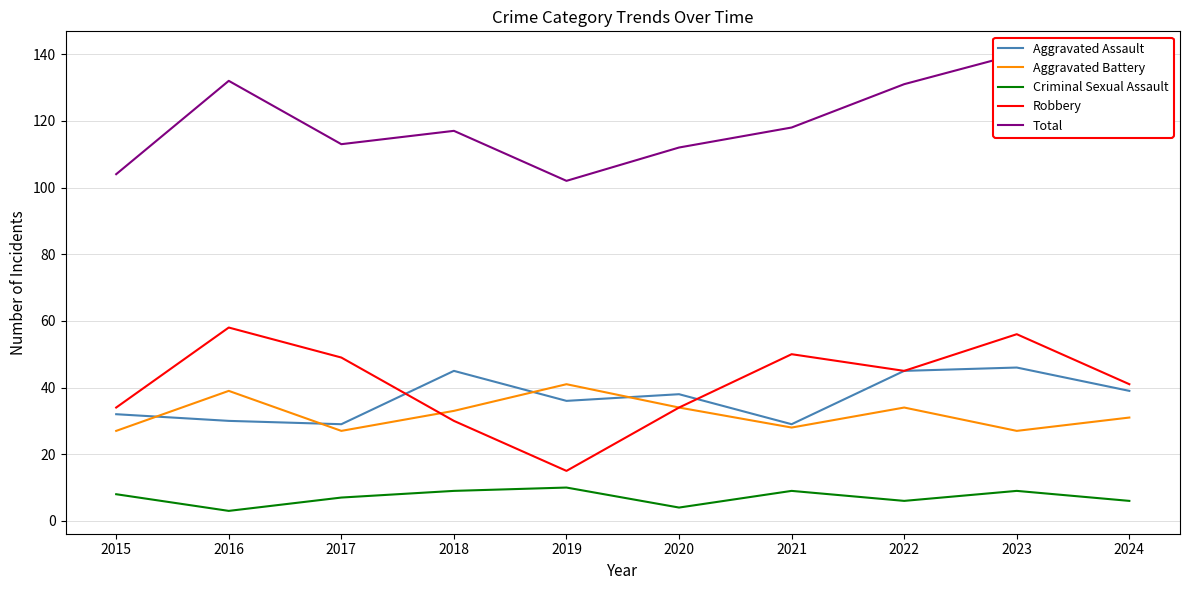

Which series has the largest range (max minus min)?

Robbery